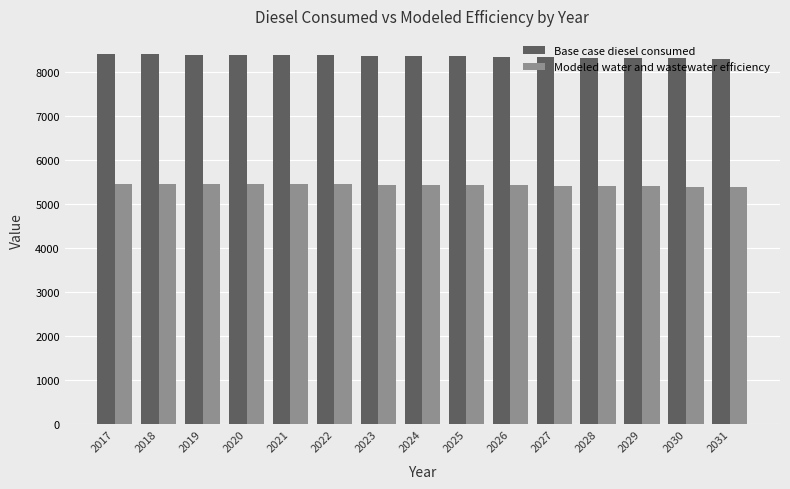

Rank the series by their average value, from lowest to highest.

Modeled water and wastewater efficiency, Base case diesel consumed